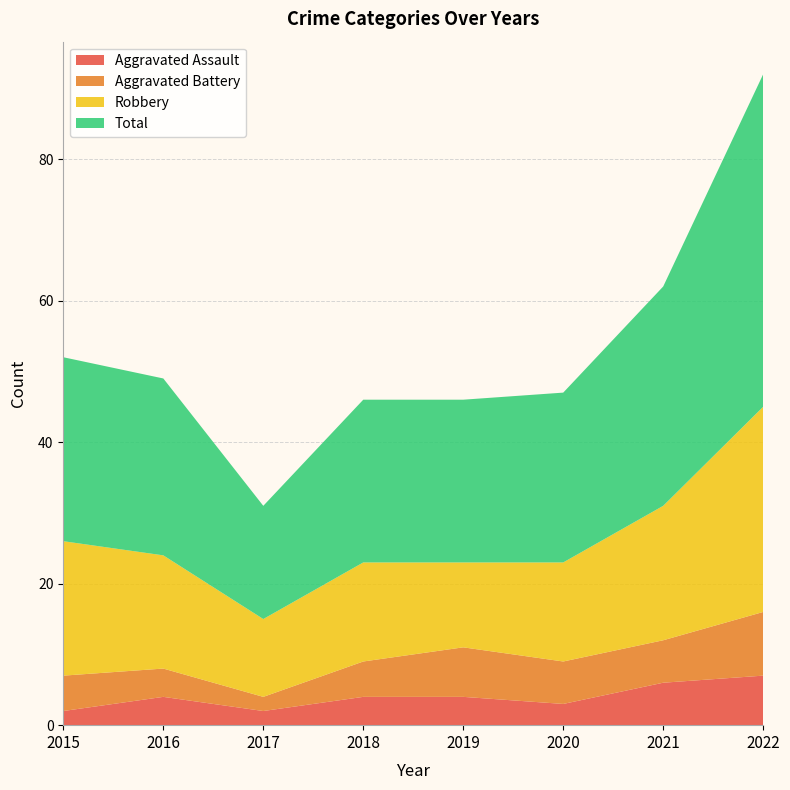

Reading left to right, what are all the values shown in this chart?

Aggravated Assault: 2015=2	2016=4	2017=2	2018=4	2019=4	2020=3	2021=6	2022=7
Aggravated Battery: 2015=5	2016=4	2017=2	2018=5	2019=7	2020=6	2021=6	2022=9
Robbery: 2015=19	2016=16	2017=11	2018=14	2019=12	2020=14	2021=19	2022=29
Total: 2015=26	2016=25	2017=16	2018=23	2019=23	2020=24	2021=31	2022=47